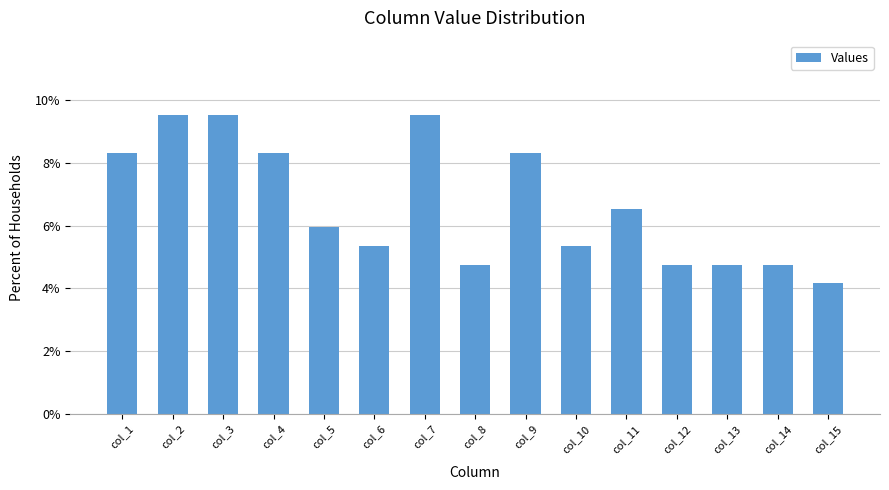

Reading left to right, list all the values displayed in this chart.

8.3	9.5	9.5	8.3	6.0	5.4	9.5	4.8	8.3	5.4	6.5	4.8	4.8	4.8	4.2